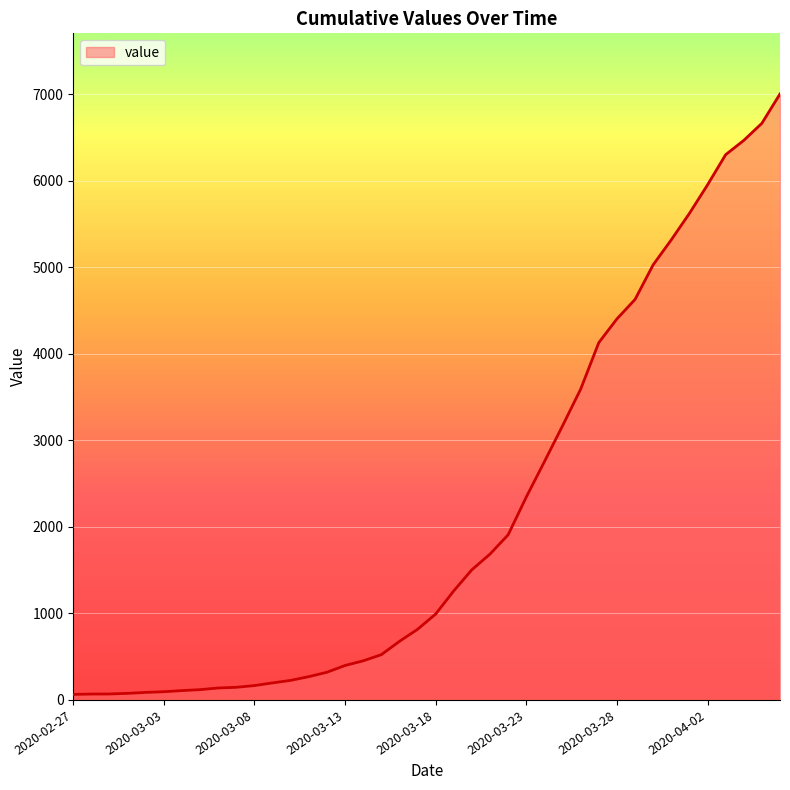

What is the difference between the second highest and second lowest values?

6596